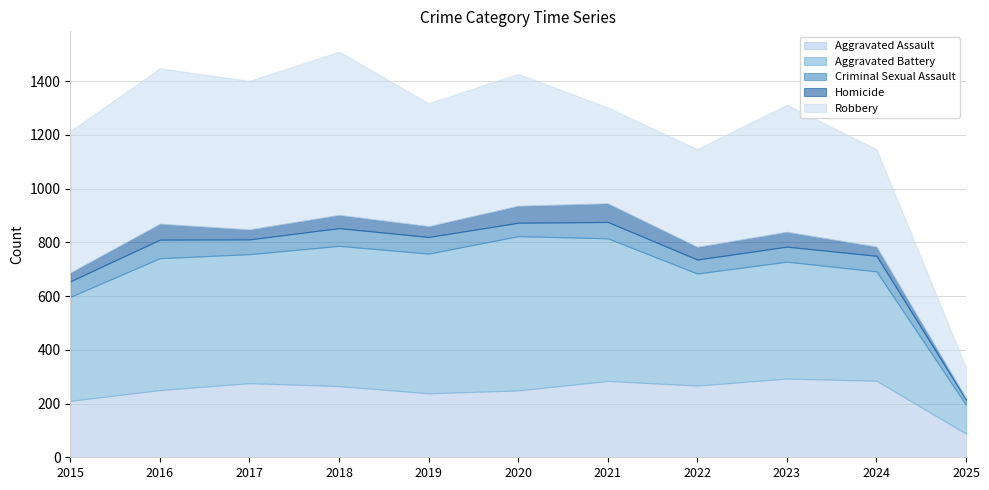

Reading right to left, what are all the values shown in this chart?

Aggravated Assault: 88	285	293	267	284	249	238	265	276	250	210
Aggravated Battery: 107	407	435	417	531	574	520	522	480	491	387
Criminal Sexual Assault: 19	58	56	52	61	50	62	66	55	69	58
Homicide: 6	34	55	47	69	63	40	49	37	59	32
Robbery: 115	363	473	364	357	491	458	608	553	579	527